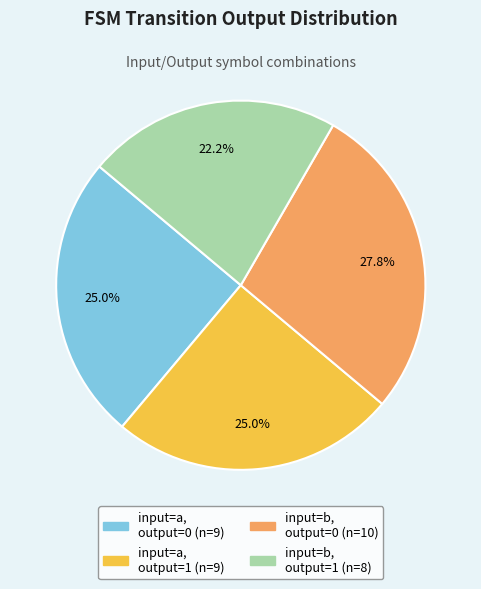

Is there a majority slice in this chart?

No